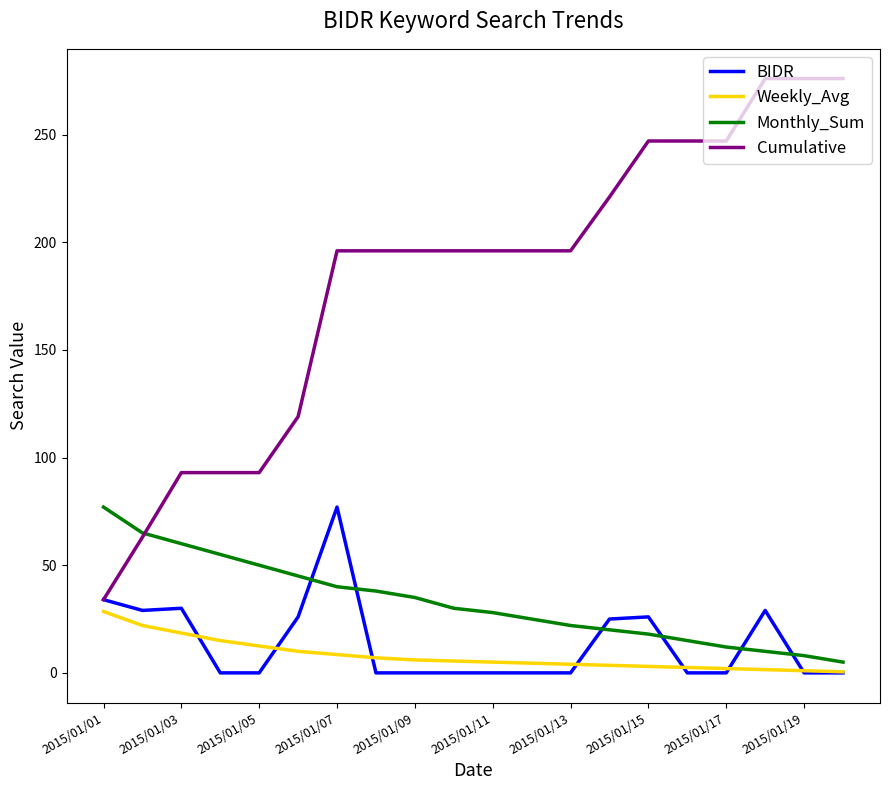

What is the highest value of the Monthly_Sum series?

77.0